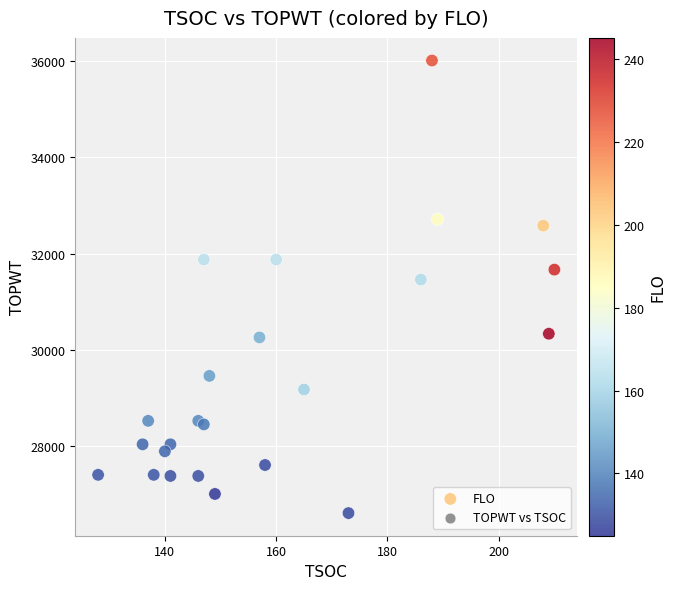

What is the range of X values (max minus min)?

82